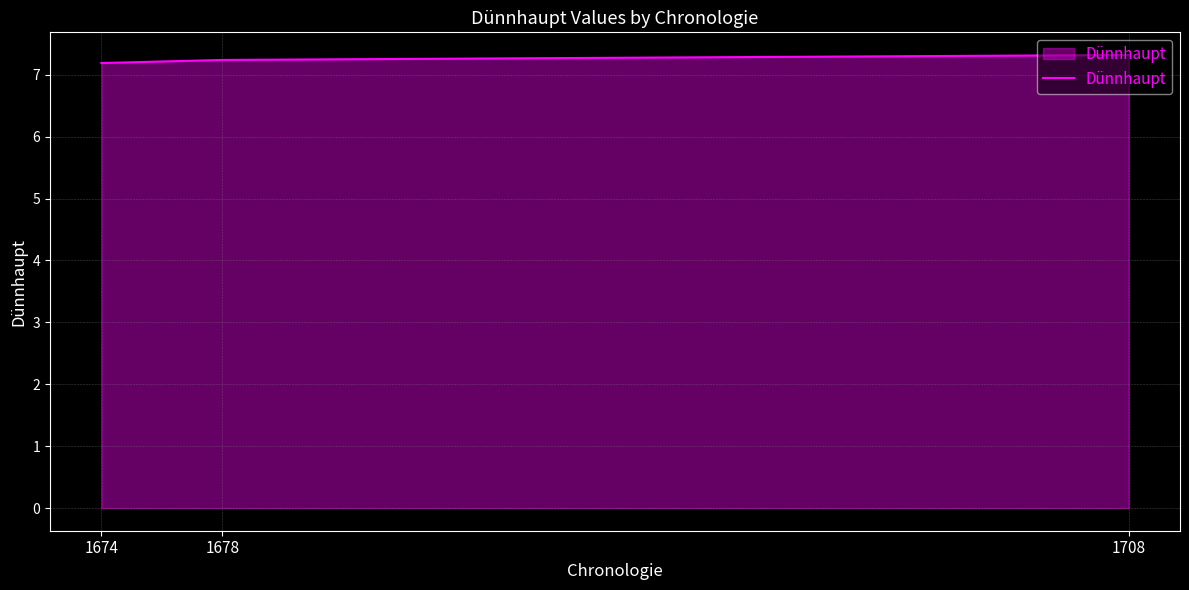

What is the greatest value displayed?

7.3